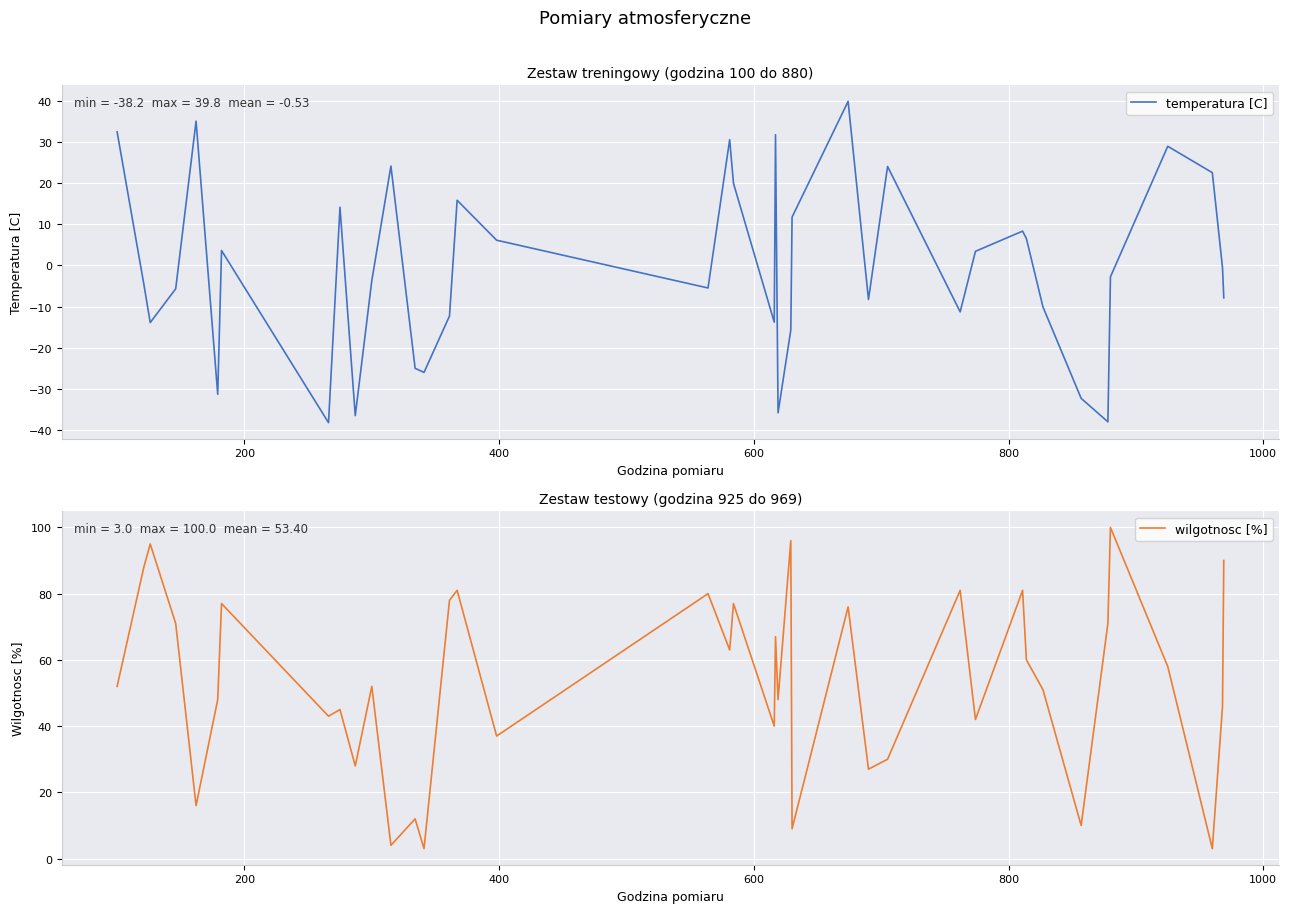

What are all the series names shown in the legend?

temperatura [C], wilgotnosc [%]